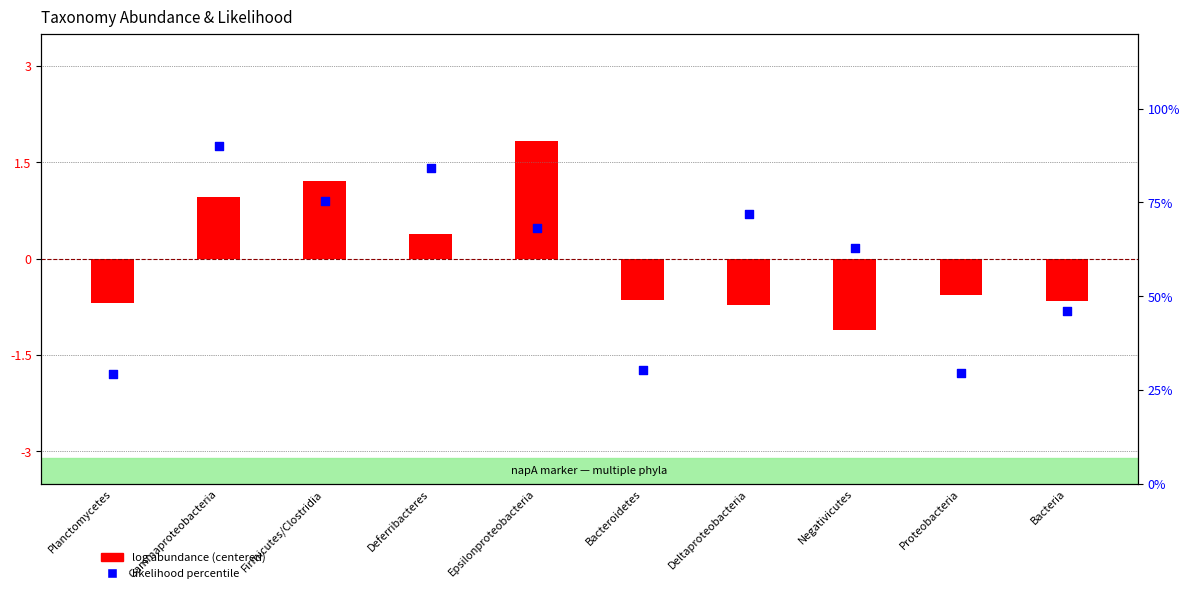

Is the value of log abundance (centered) at Deferribacteres greater than the value of likelihood percentile at Proteobacteria?

No